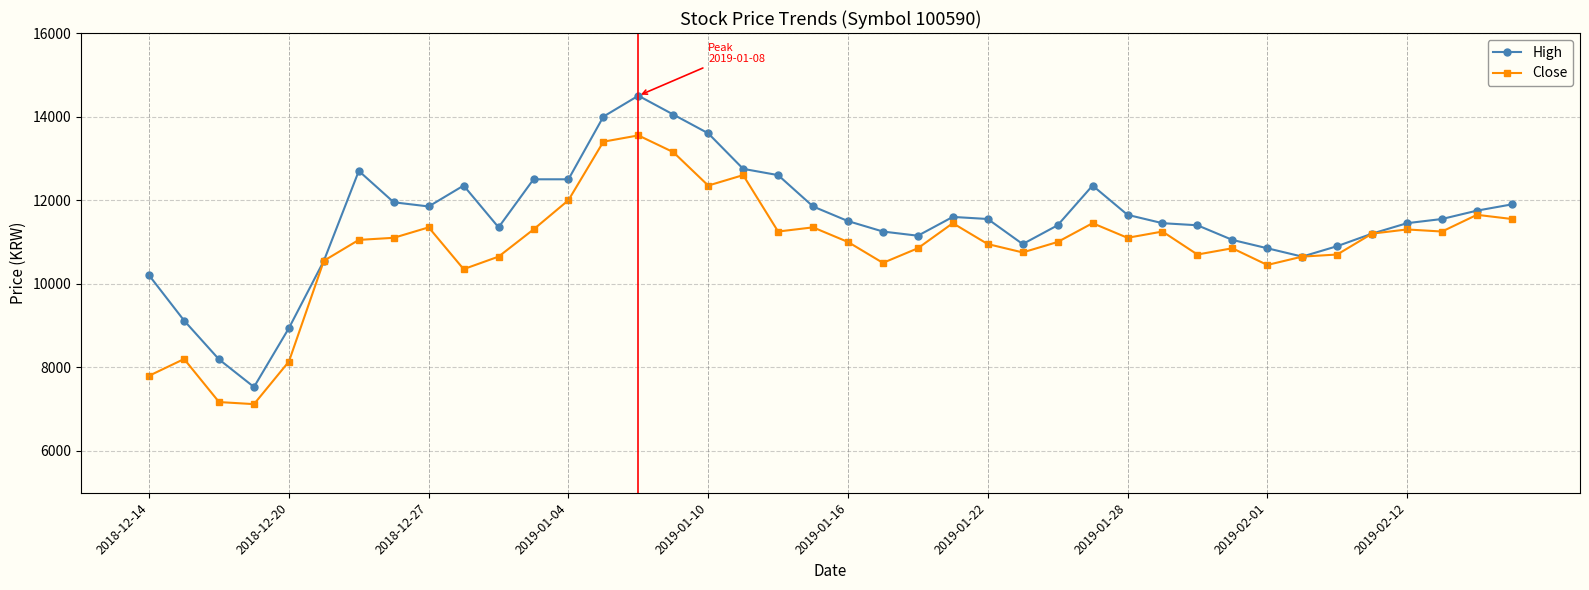

What is the maximum value for High?

14500